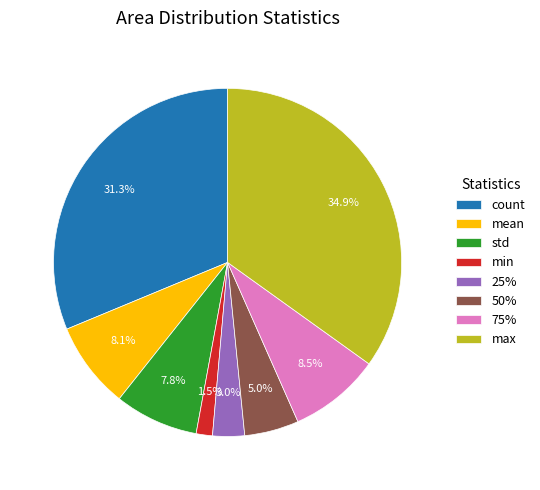

How much of the chart is everything except count?

68.7%